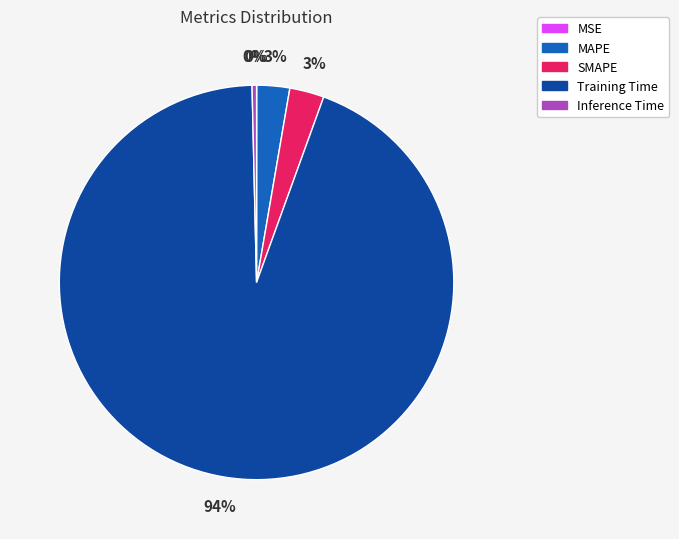

Does Training Time represent more than half of the total?

Yes